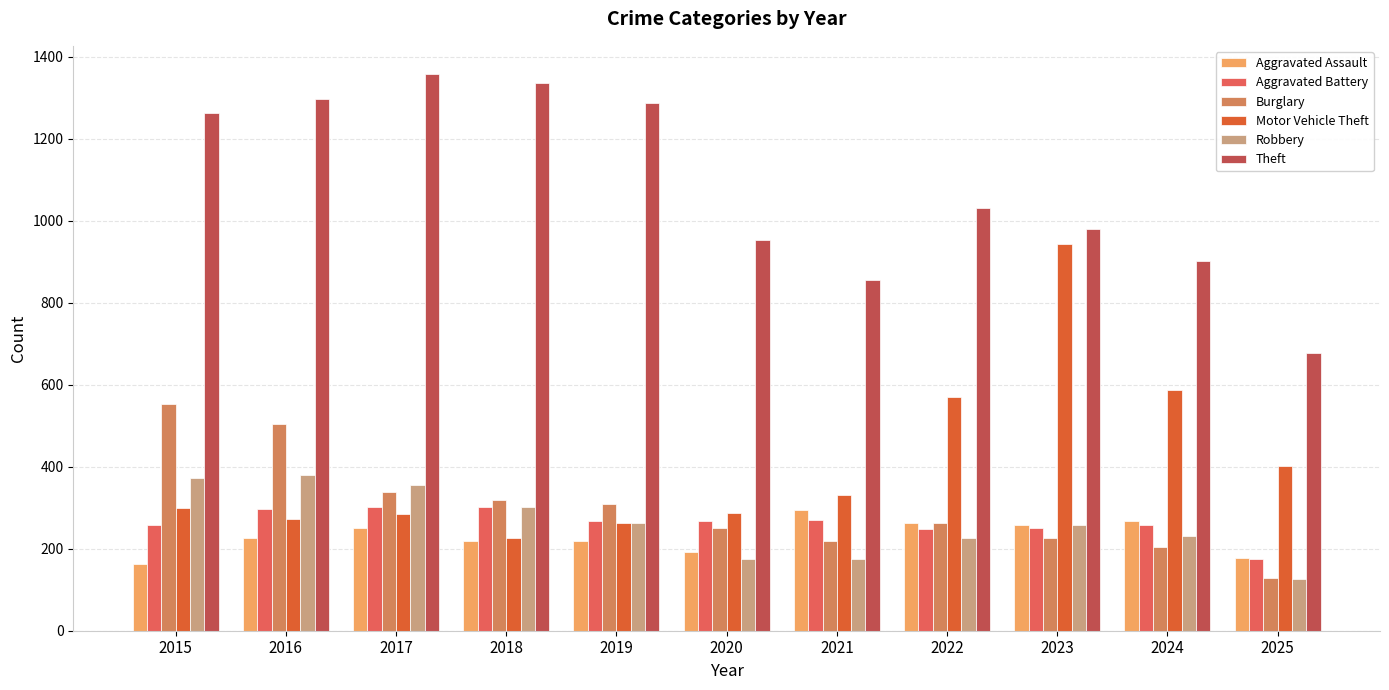

At how many categories does at least one series exceed 428?

11